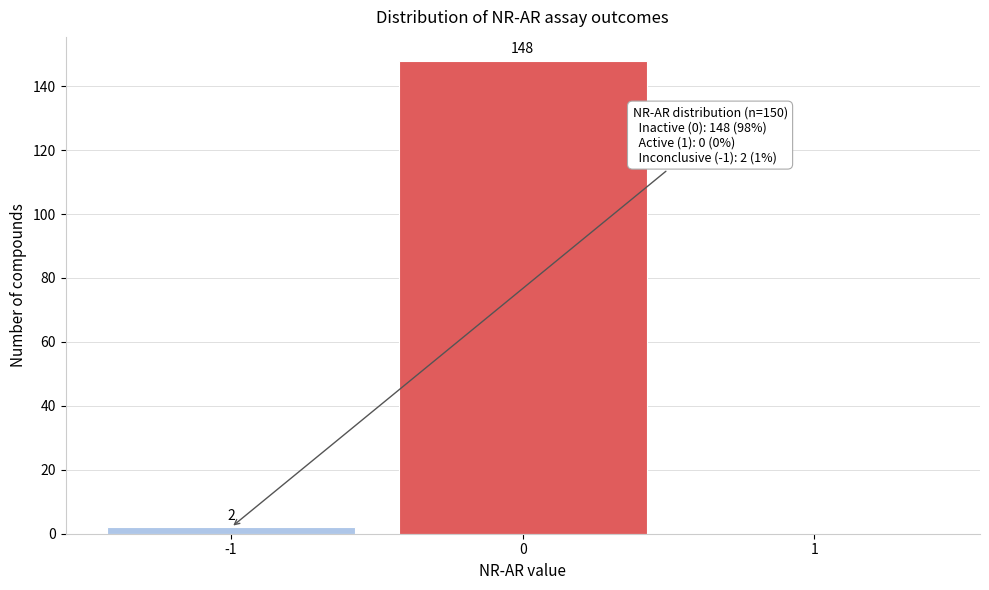

Reading right to left, extract all data points from this chart.

1=0	0=148	-1=2